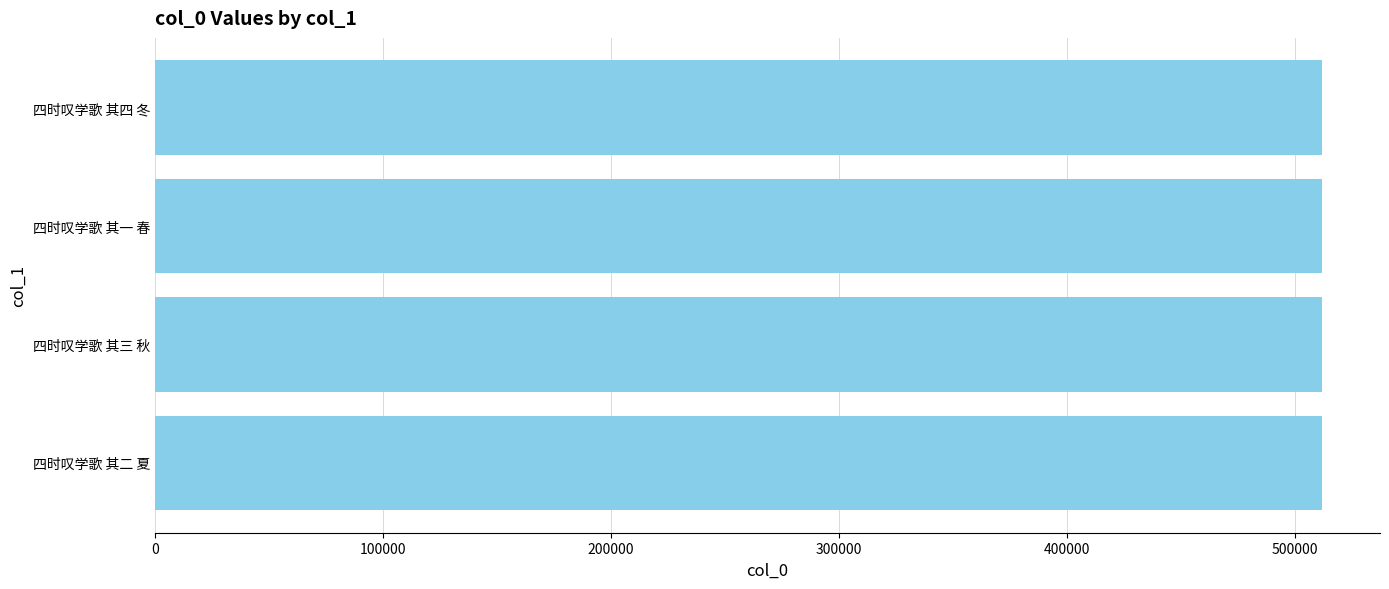

Approximately how many times larger is the value at 四时叹学歌 其三 秋 compared to 四时叹学歌 其一 春?

1.0